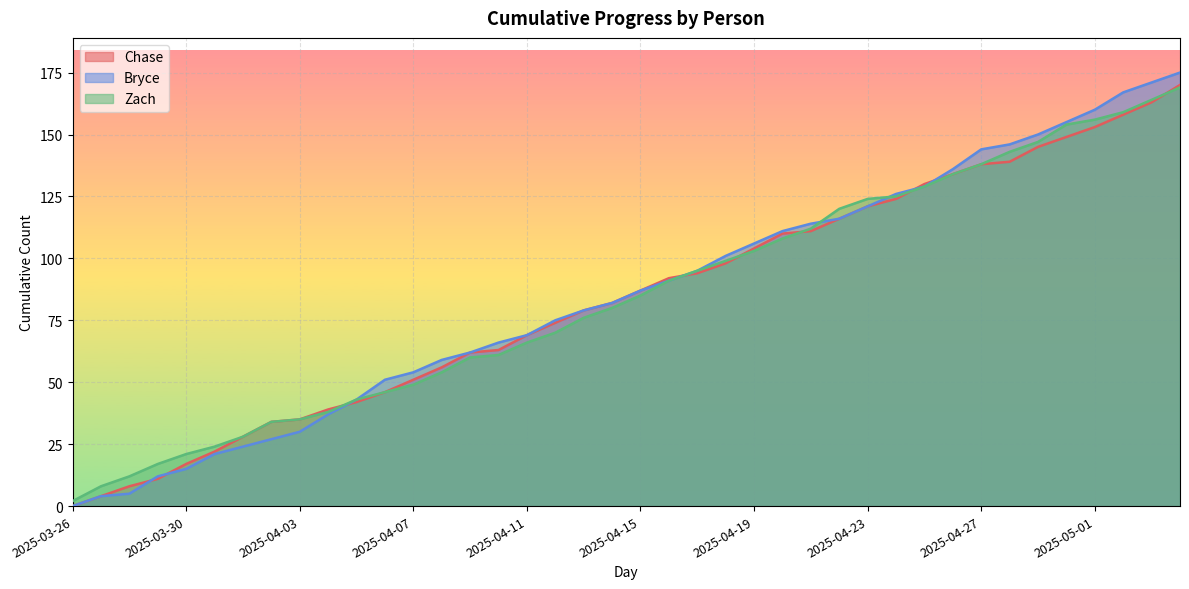

Which series has the largest total across all categories?

Bryce